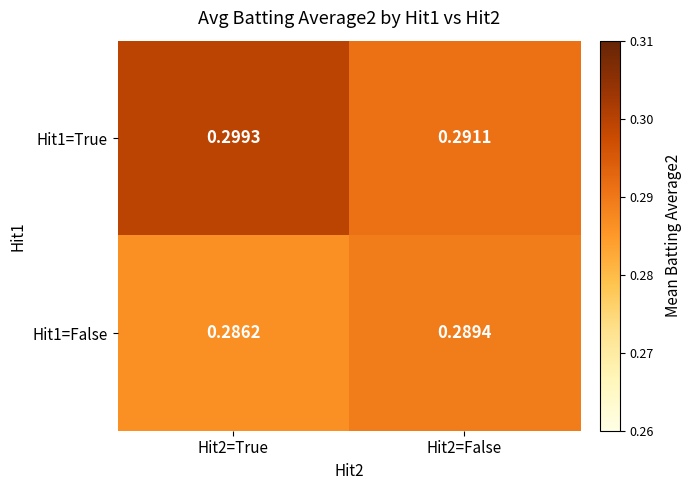

Which series has the largest range (max minus min)?

Hit1=True